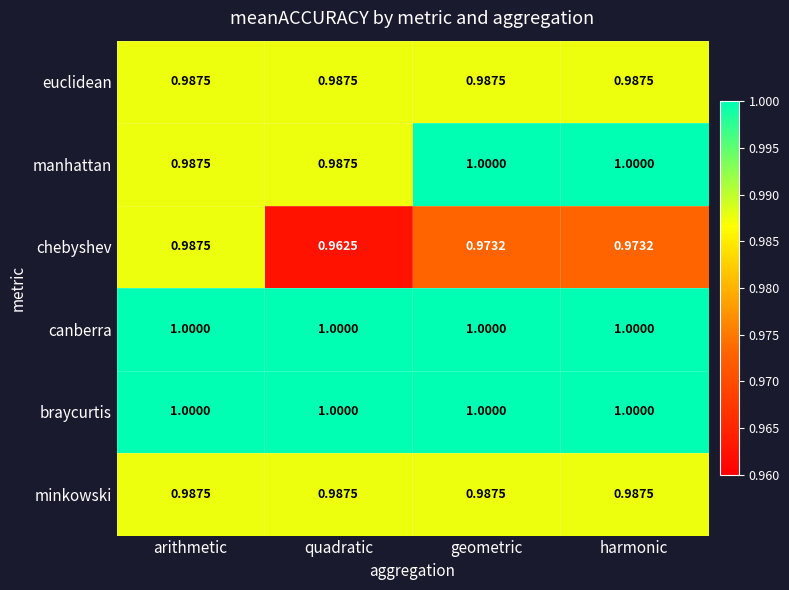

Count the number of data series in this chart.

6